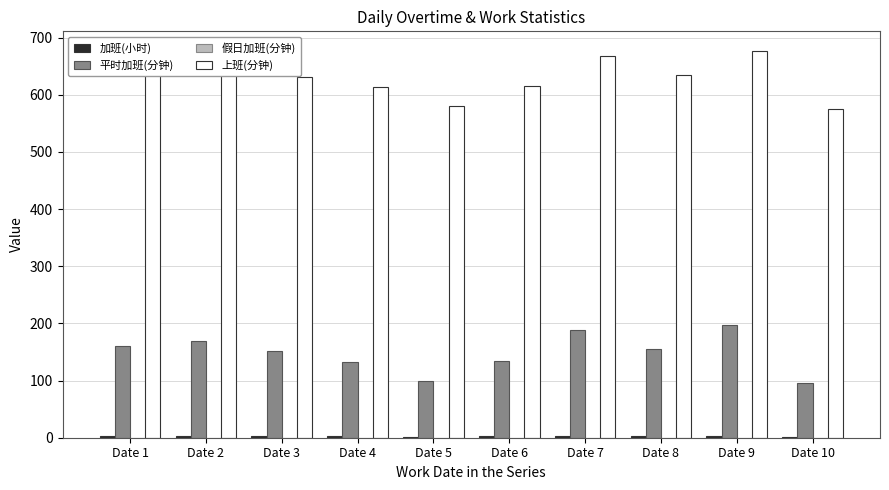

What is the sum of all 平时加班(分钟) values?

1485.0